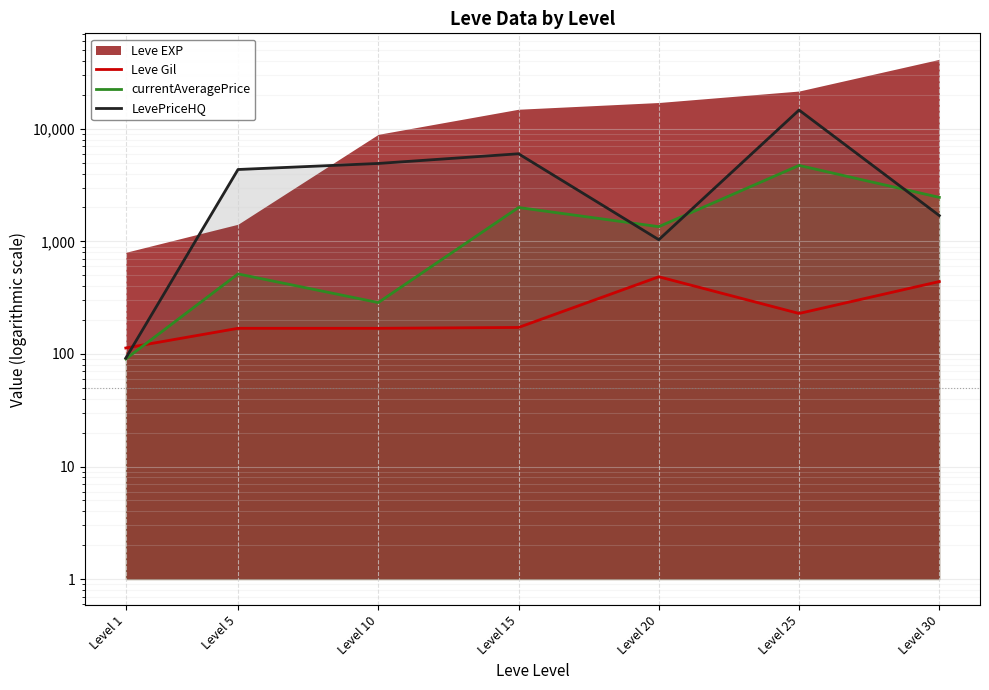

Rank the series at Level 25 from lowest to highest value.

Leve Gil, currentAveragePrice, LevePriceHQ